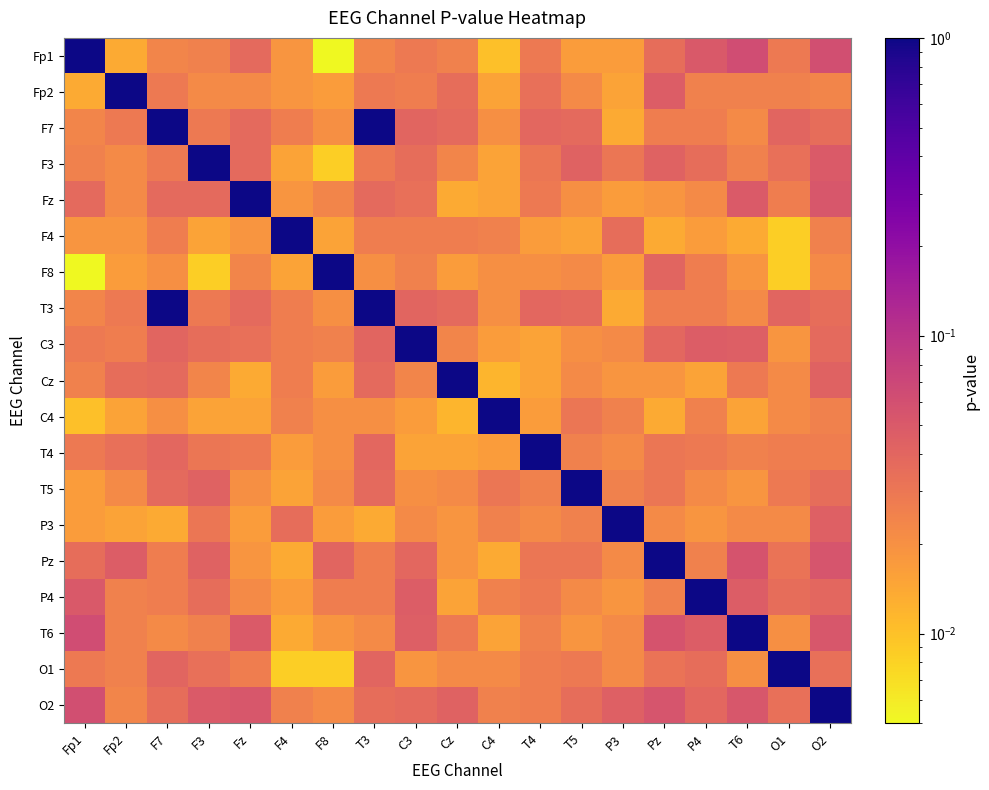

What is the difference between the highest and lowest values at T4?

1.0